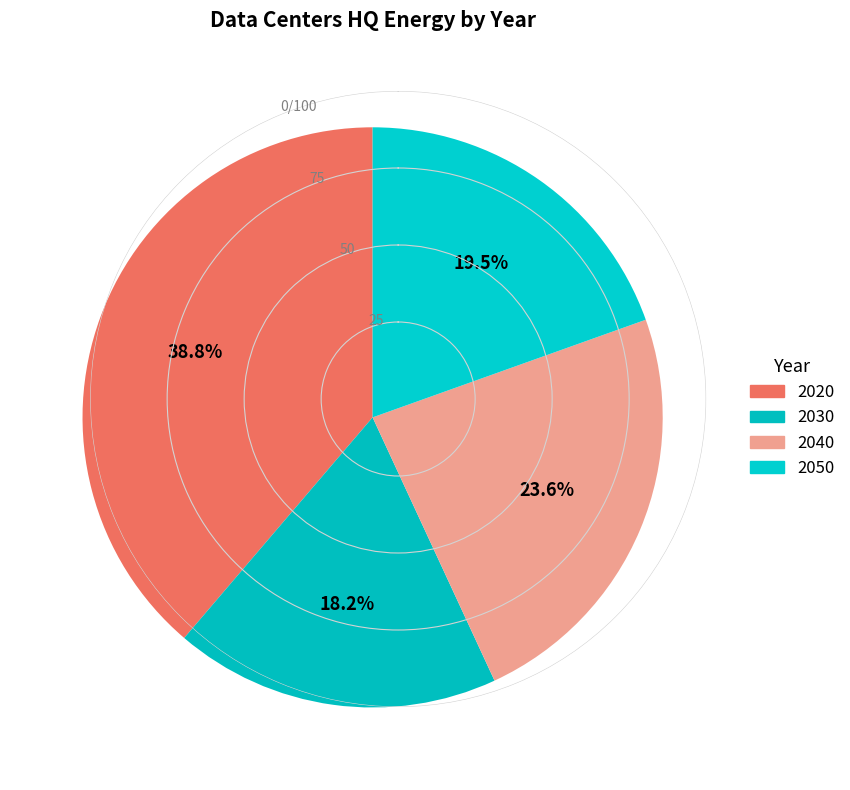

What is the ratio of the value at 2050 to the value at 2030?

1.1